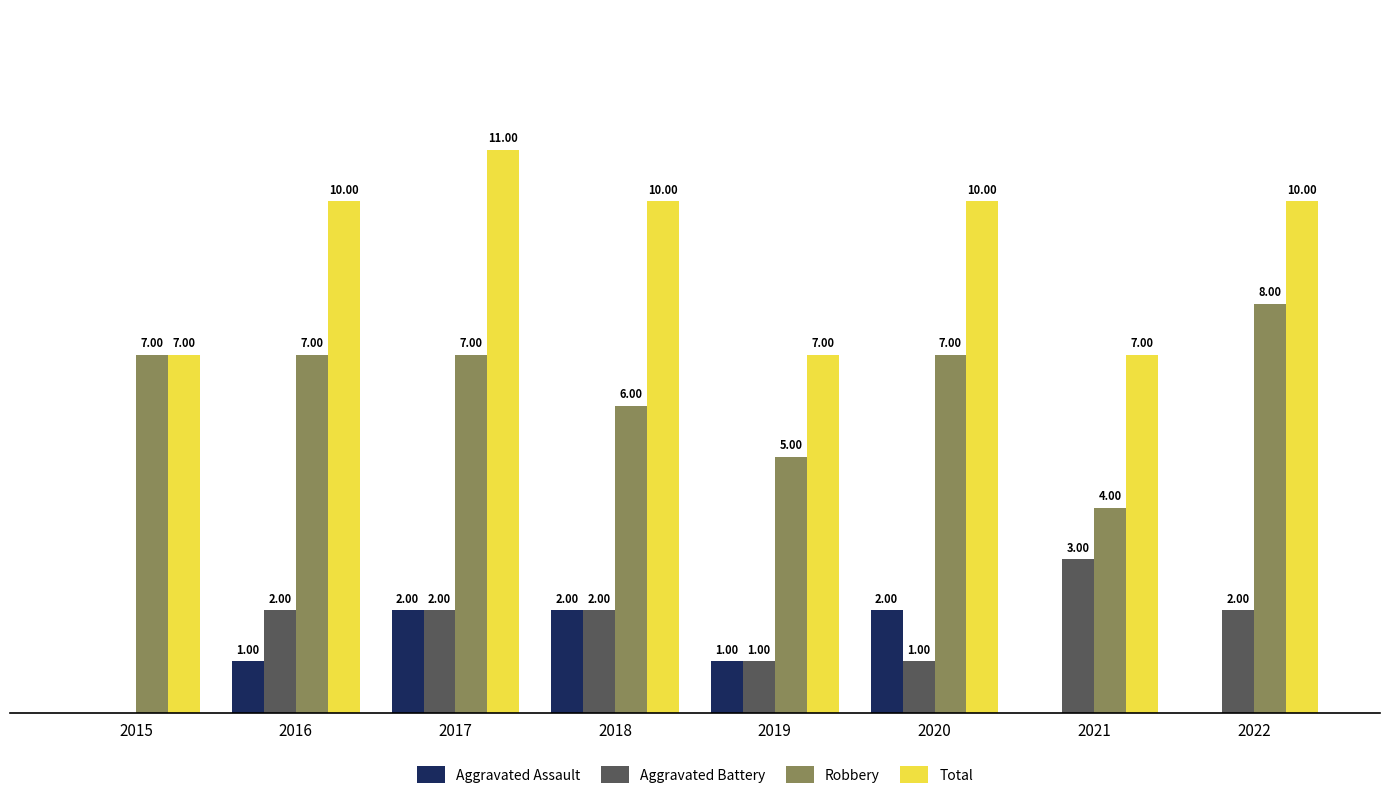

Which series has the largest total across all categories?

Total